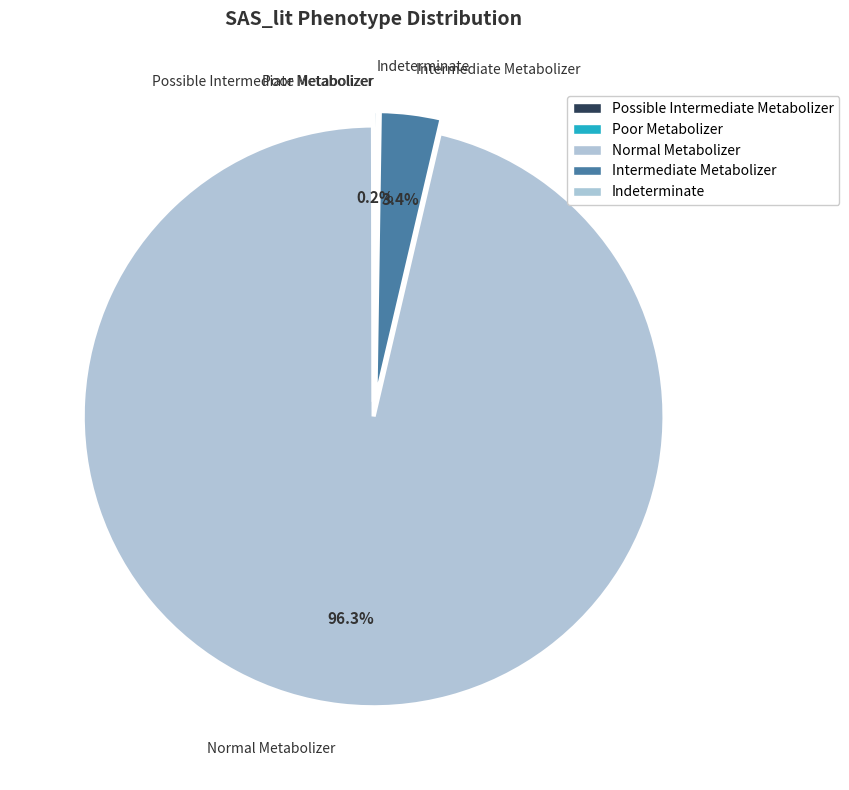

Which slice is the largest?

Normal Metabolizer